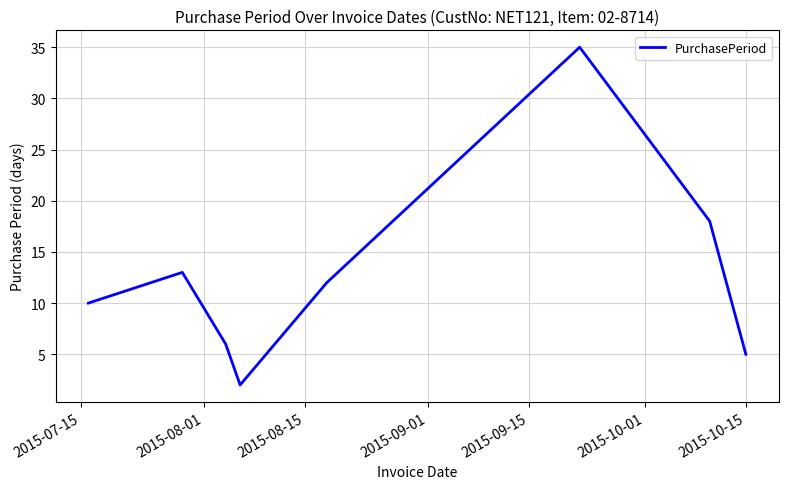

What is the sum of all values?

101